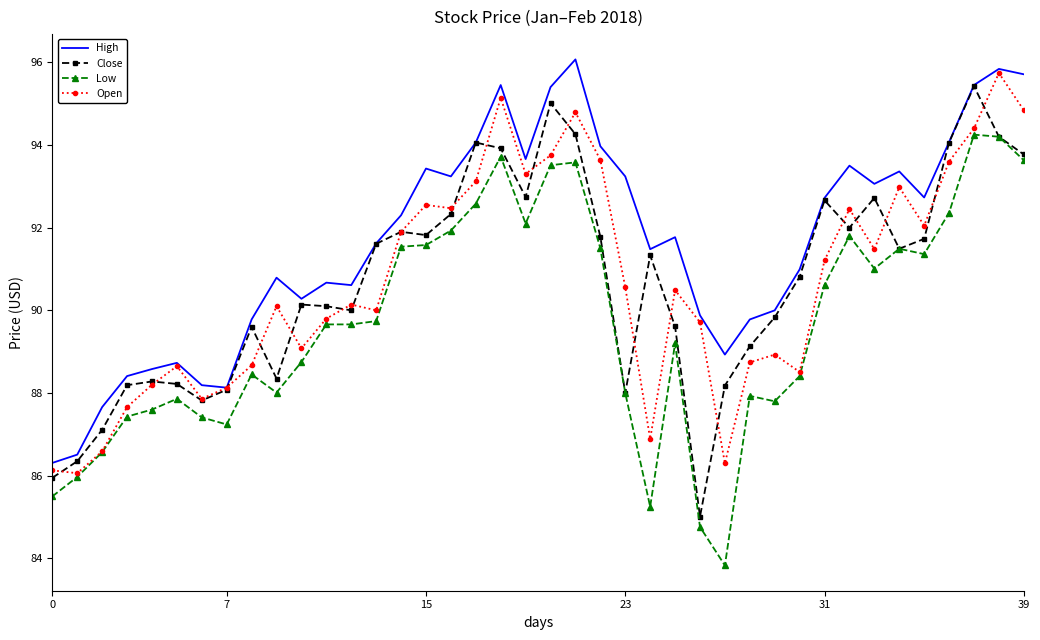

Which series has the largest total across all categories?

High